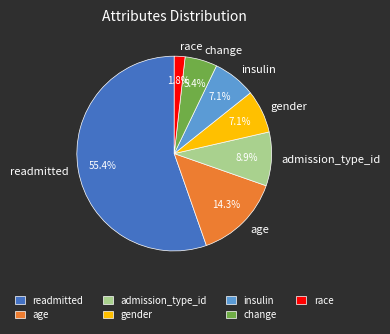

Approximately how many times larger is the value at gender compared to insulin?

1.0